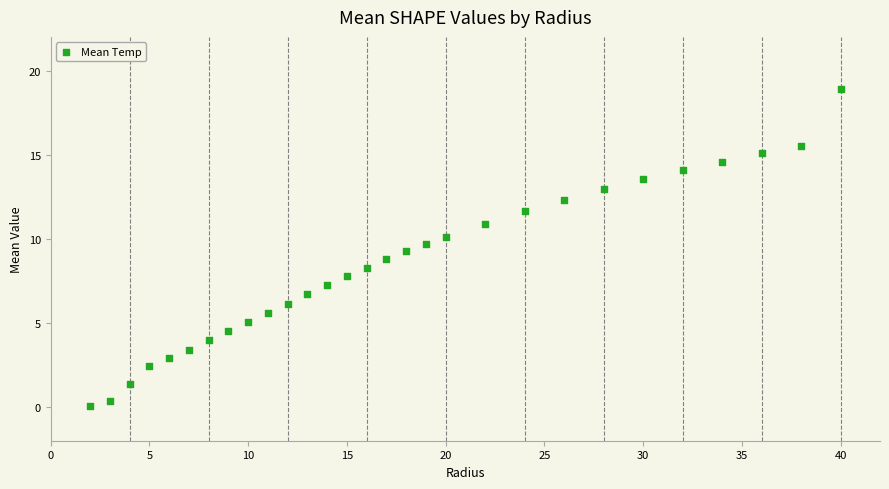

What is the range of Y values (max minus min)?

18.8